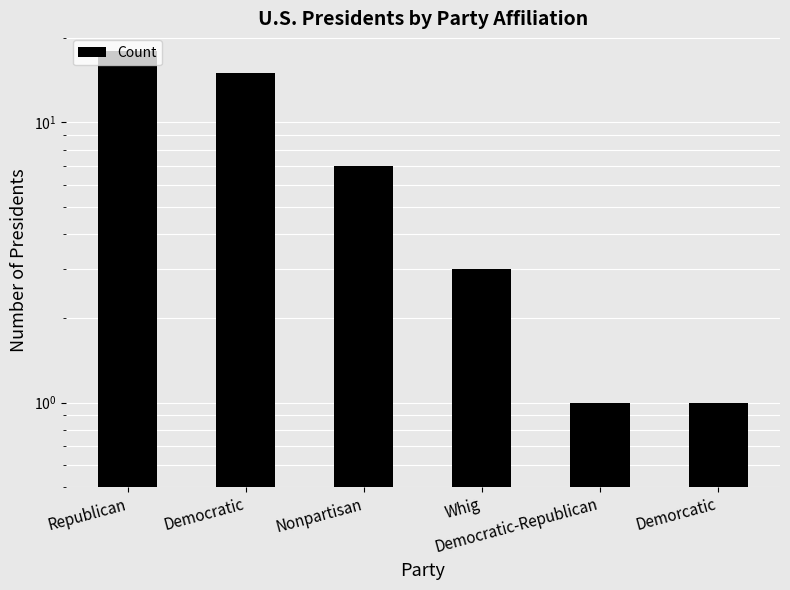

What is the ratio of the value at Nonpartisan to the value at Whig?

2.3